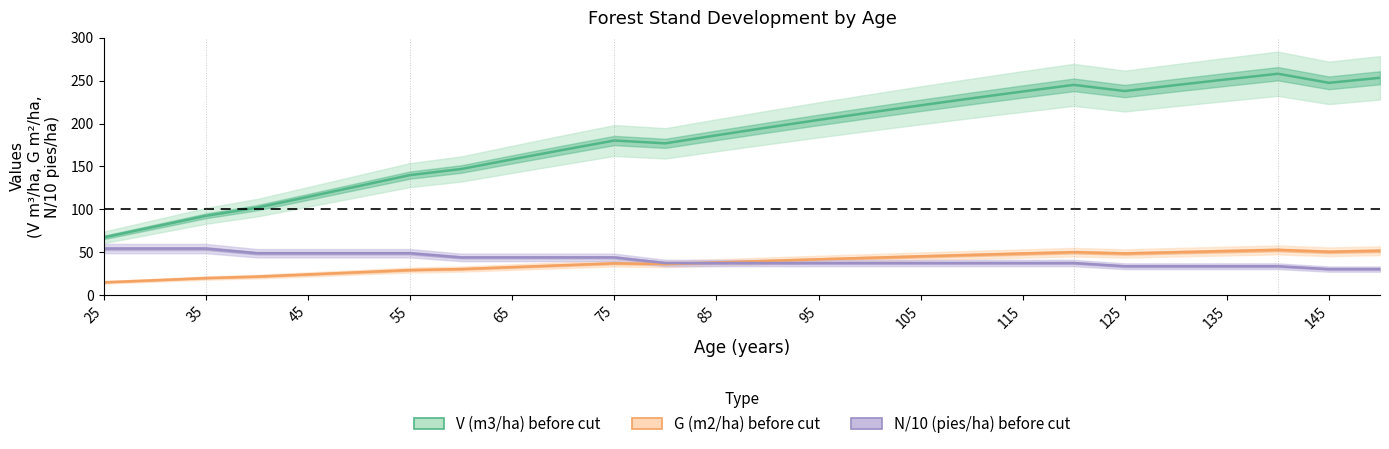

Which category has the highest value in the N/10 (pies/ha) before cut series?

25